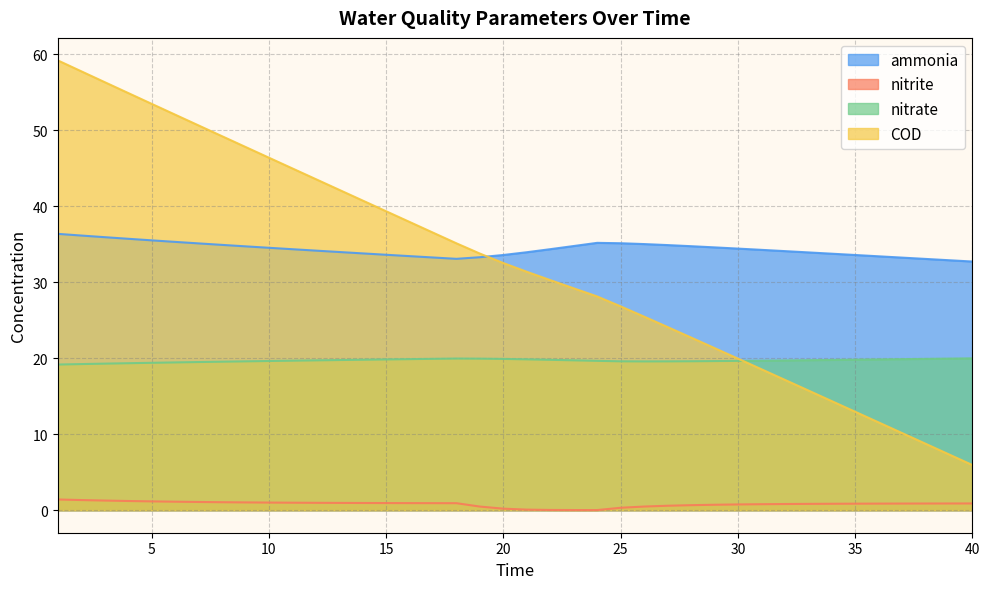

Is it true that nitrate equals 13.5 at 10?

False